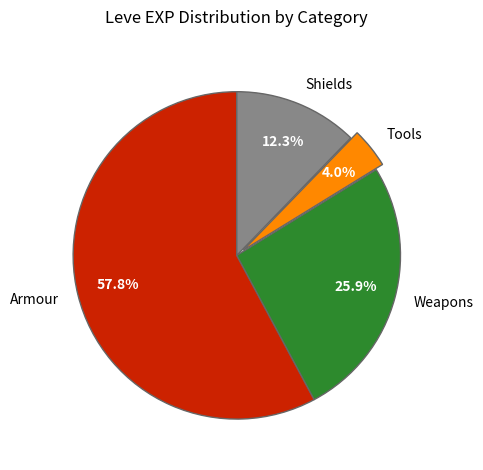

How many segments does this pie chart have?

4